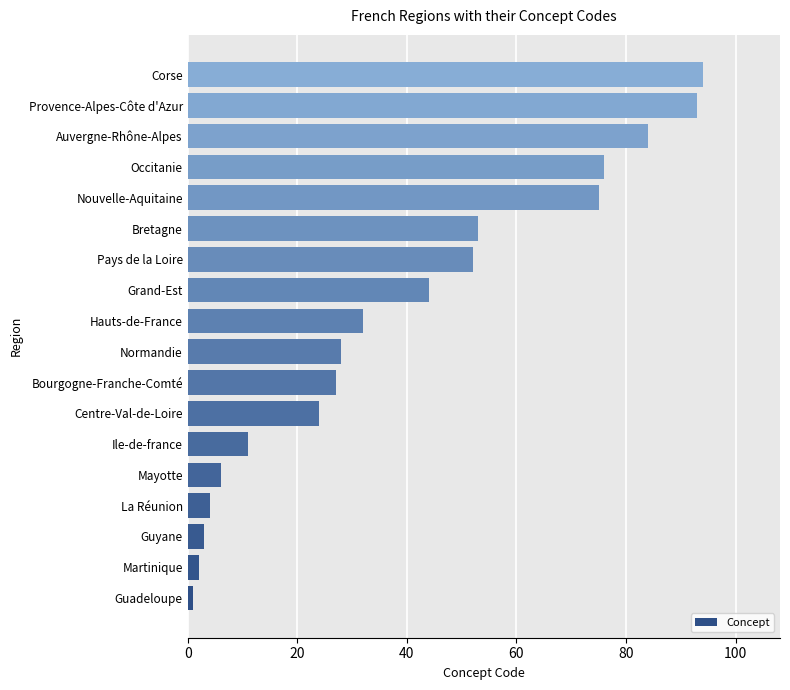

Reading bottom to top, what are all the values shown in this chart?

1	2	3	4	6	11	24	27	28	32	44	52	53	75	76	84	93	94